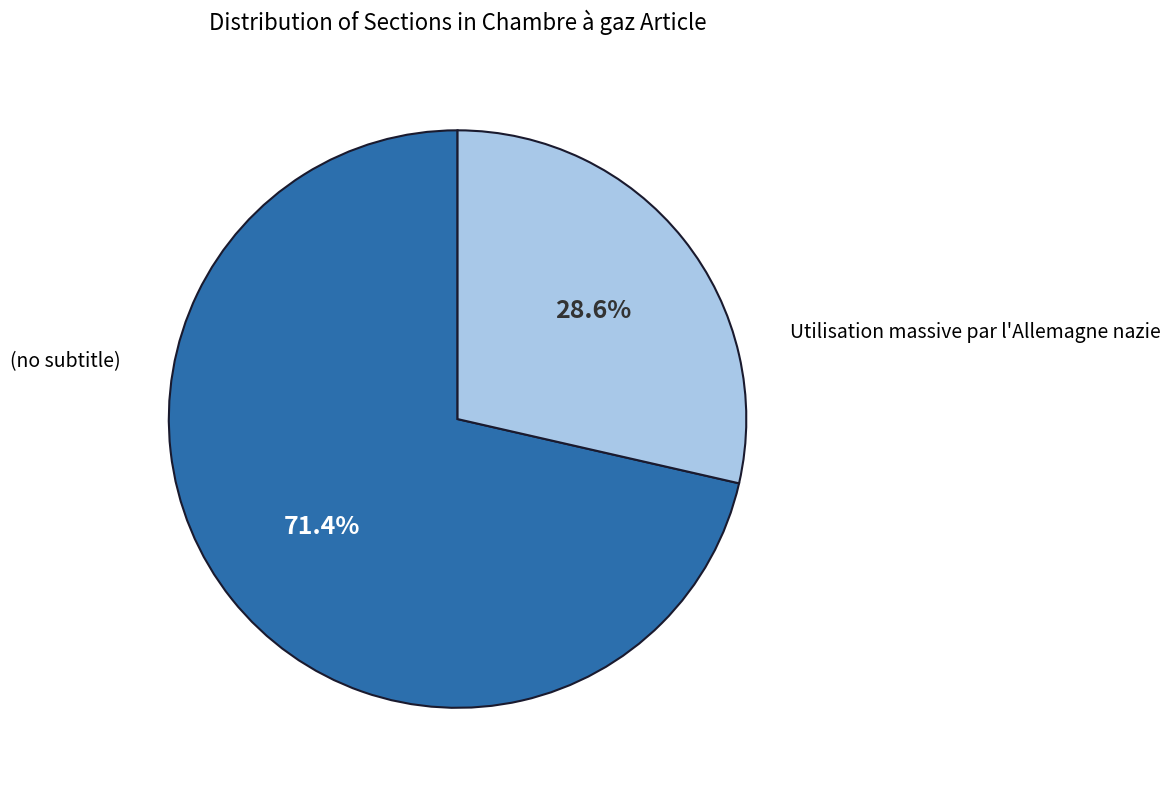

Does any single category account for the majority?

Yes